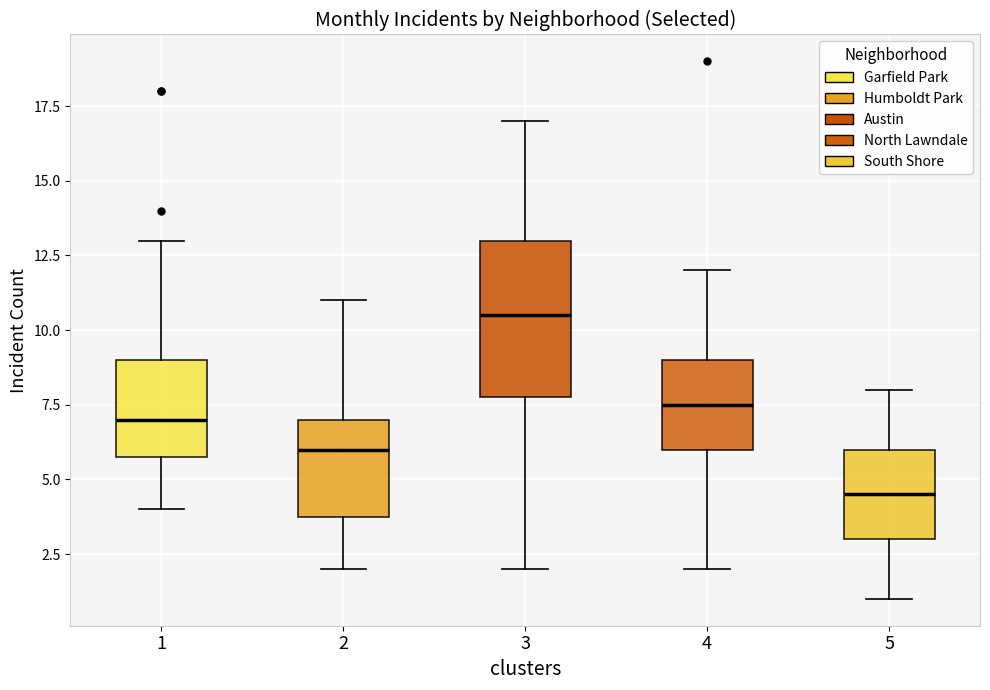

Which box's median line is the highest?

3